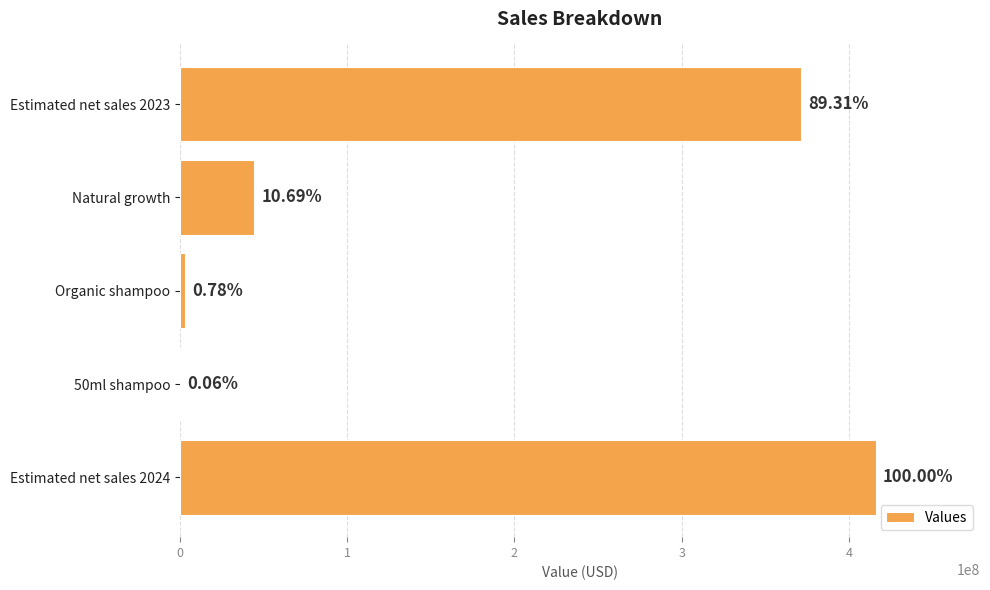

Are the bars horizontal?

Yes